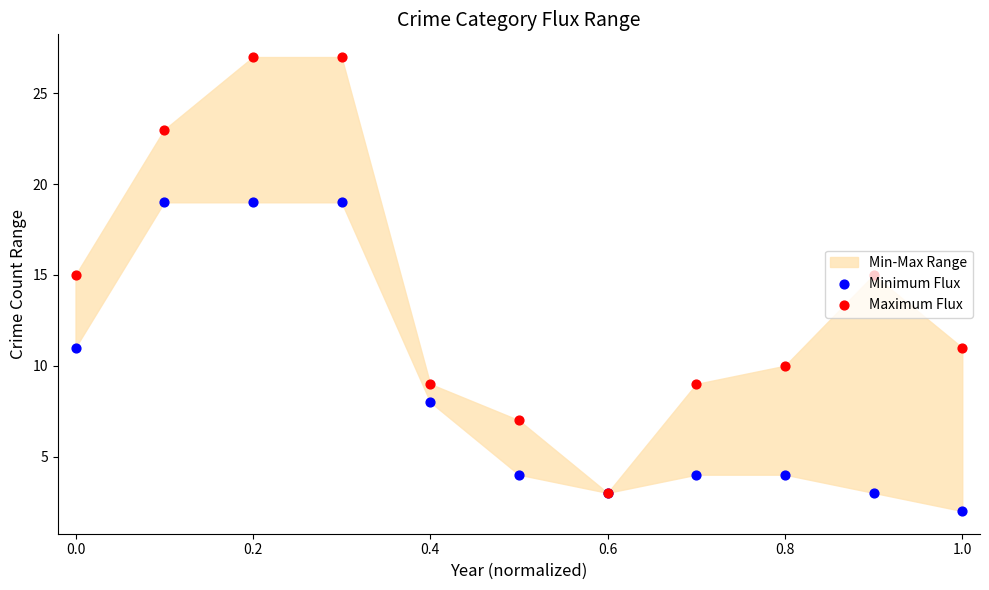

At how many categories does at least one series exceed 11?

5